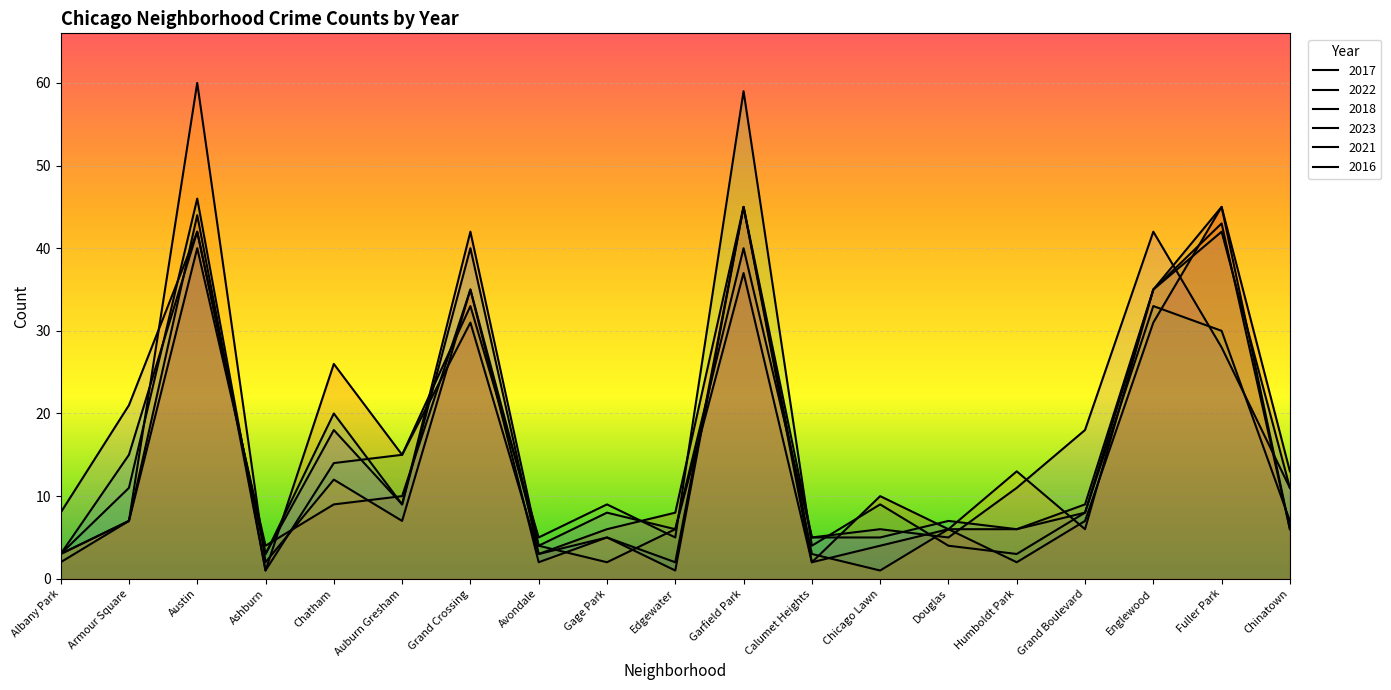

At which label does 2021 first exceed 6?

Armour Square